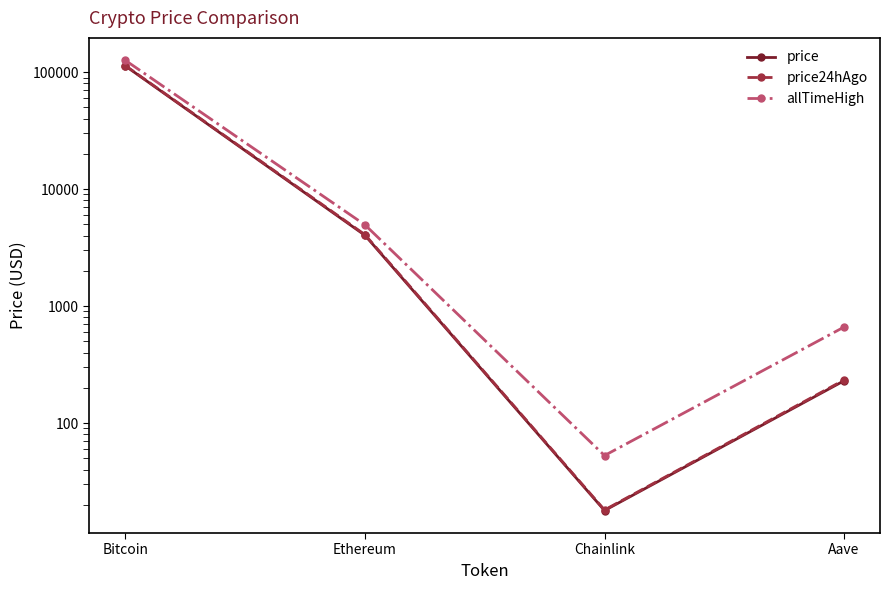

Which series changed the most between Bitcoin and Aave?

allTimeHigh